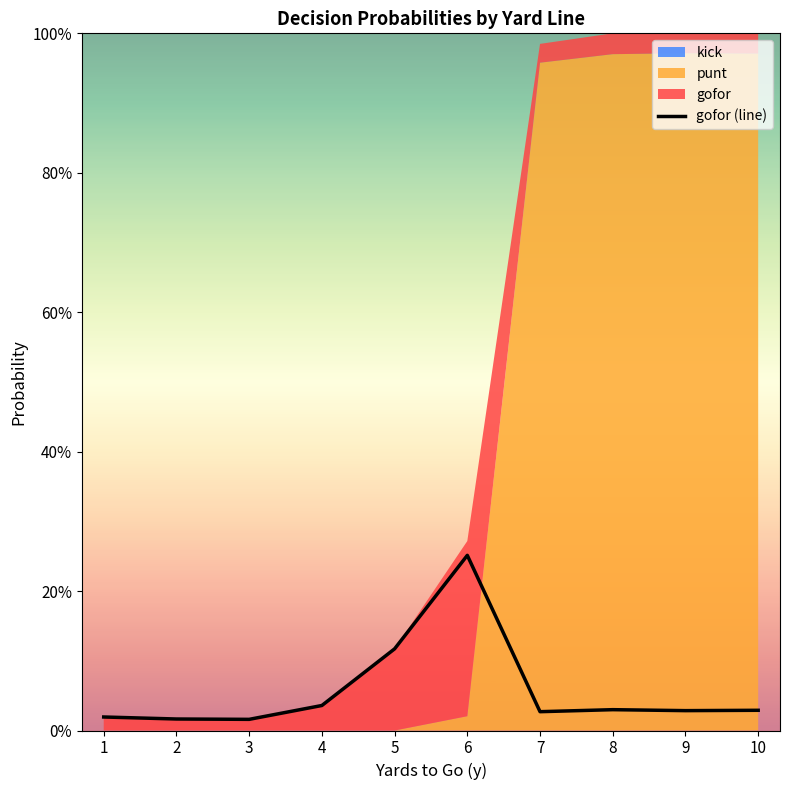

The chart shows a value of 0.0 at 10. True or false?

True